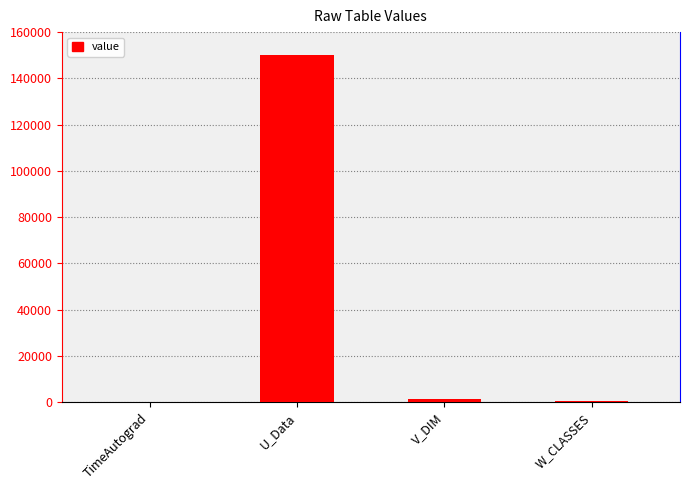

What is the sum of all values?

151985.9